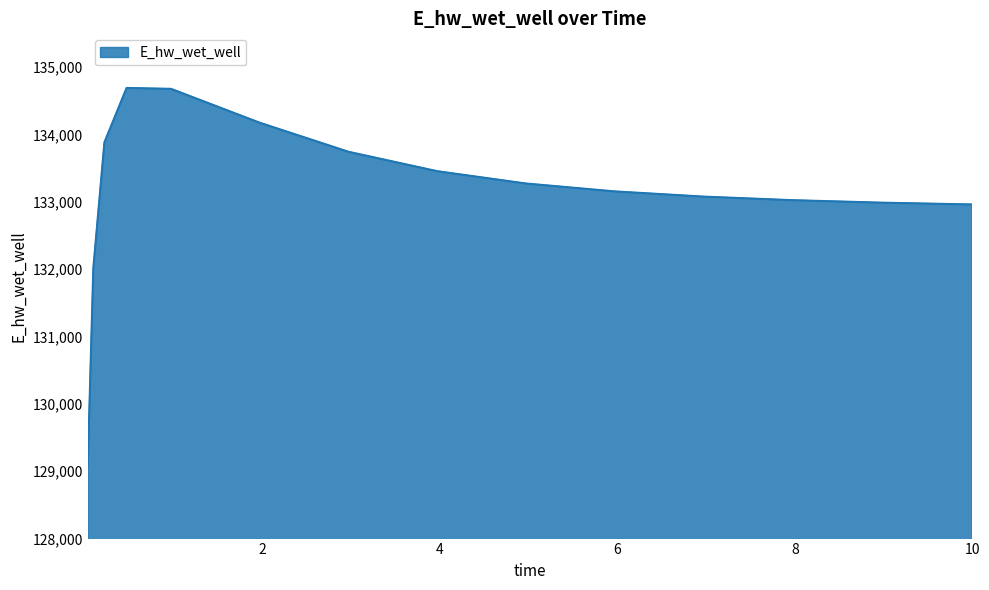

What is the smallest value displayed?

129093.2